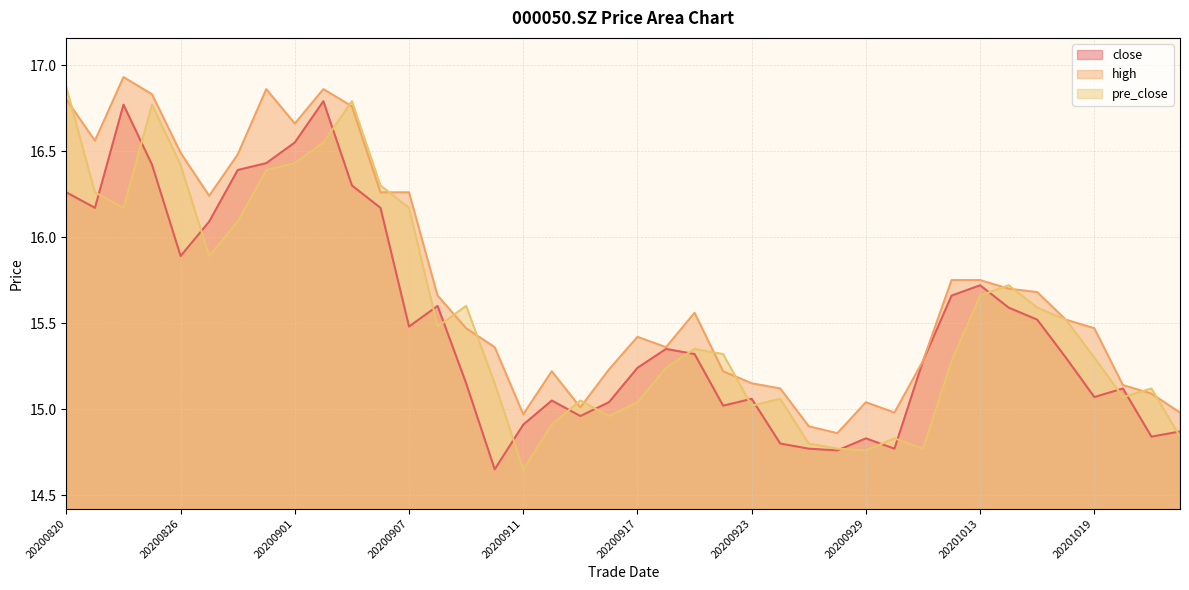

What is the sum of all close values?

620.0